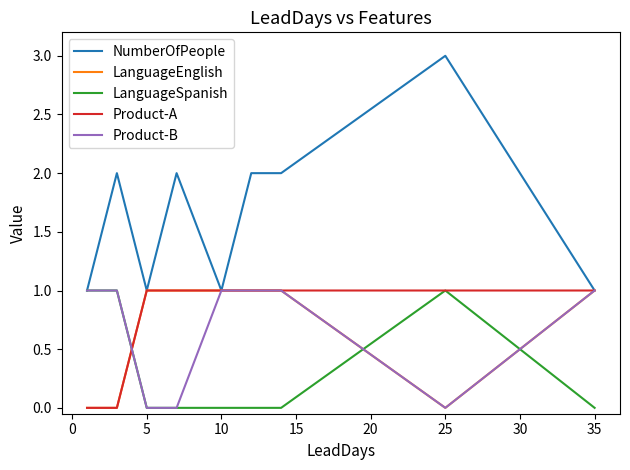

Which series has the widest spread of values?

NumberOfPeople